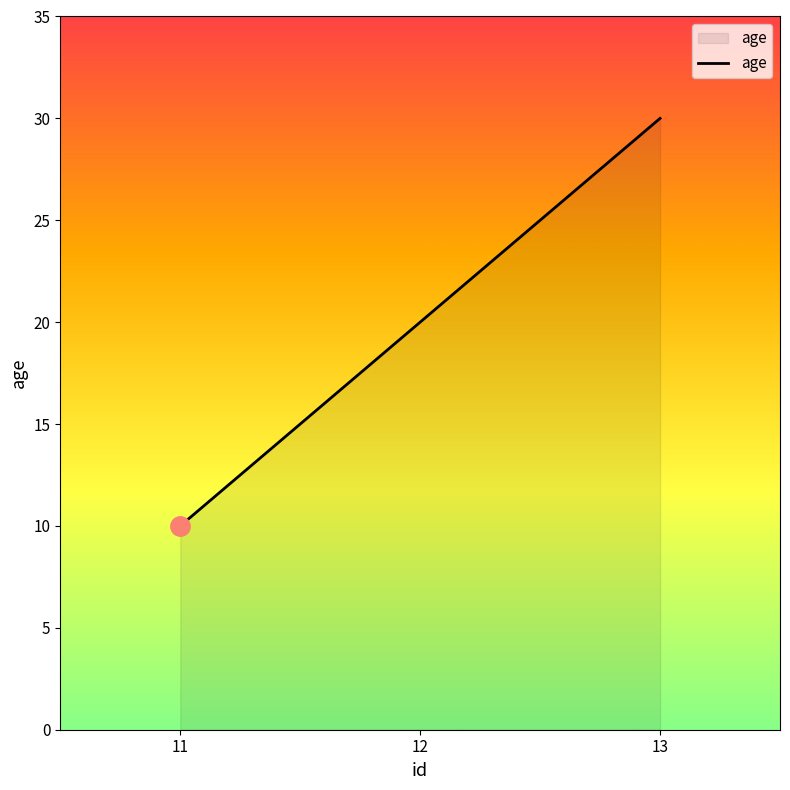

What is the difference between the values at 12 and 11?

10